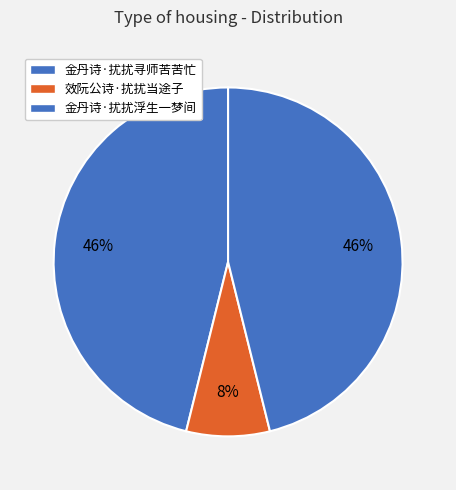

How many slices are in this pie chart?

3